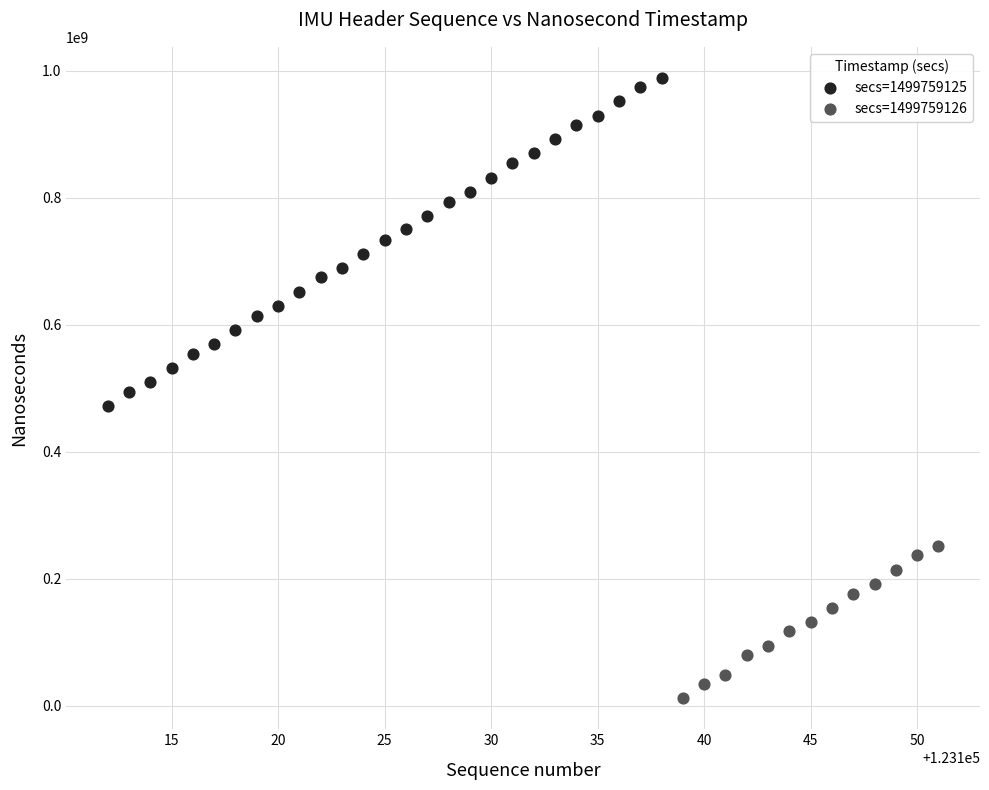

Which series has the widest spread of Y values?

secs=1499759125